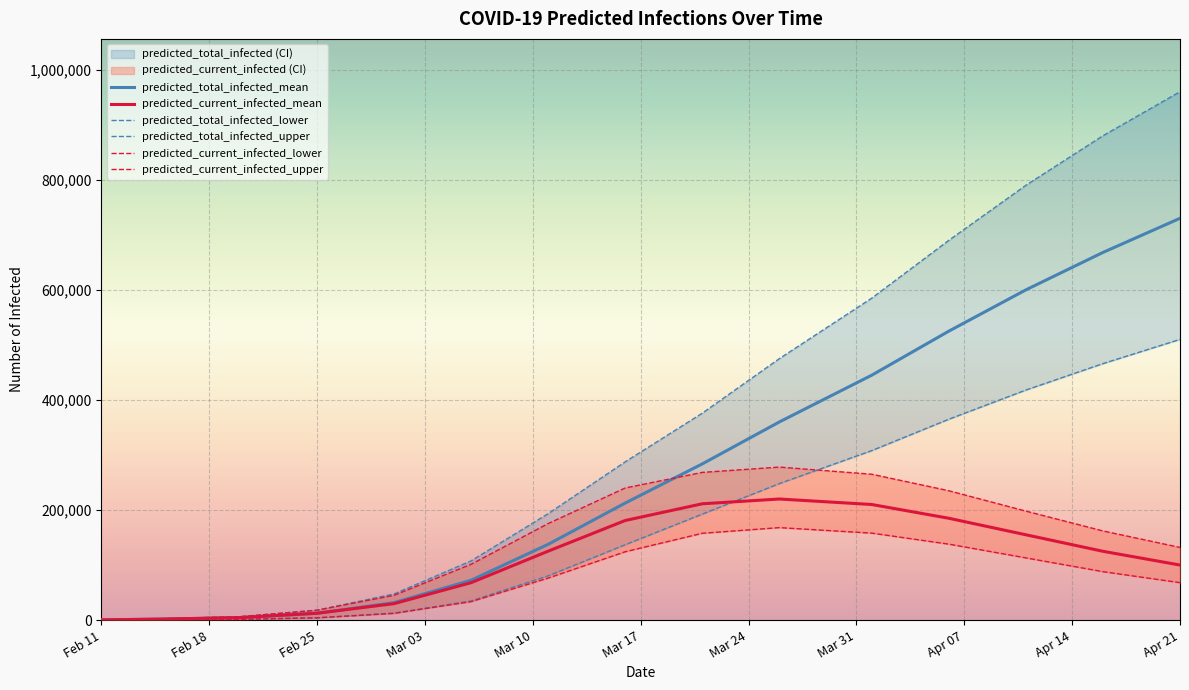

What is the minimum value for predicted_current_infected_mean?

370